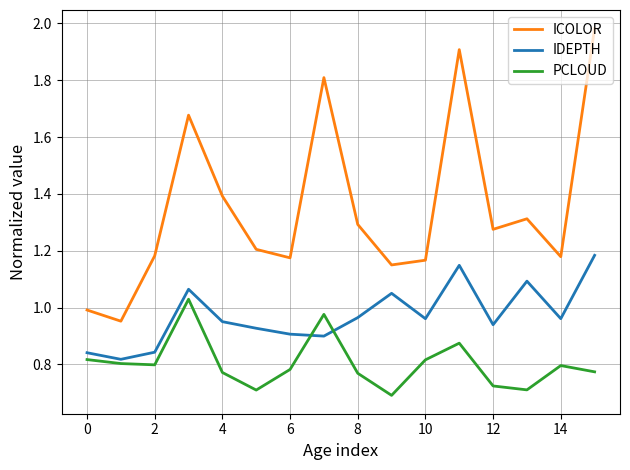

True or false: PCLOUD has more than 0 points higher than both neighbors.

True